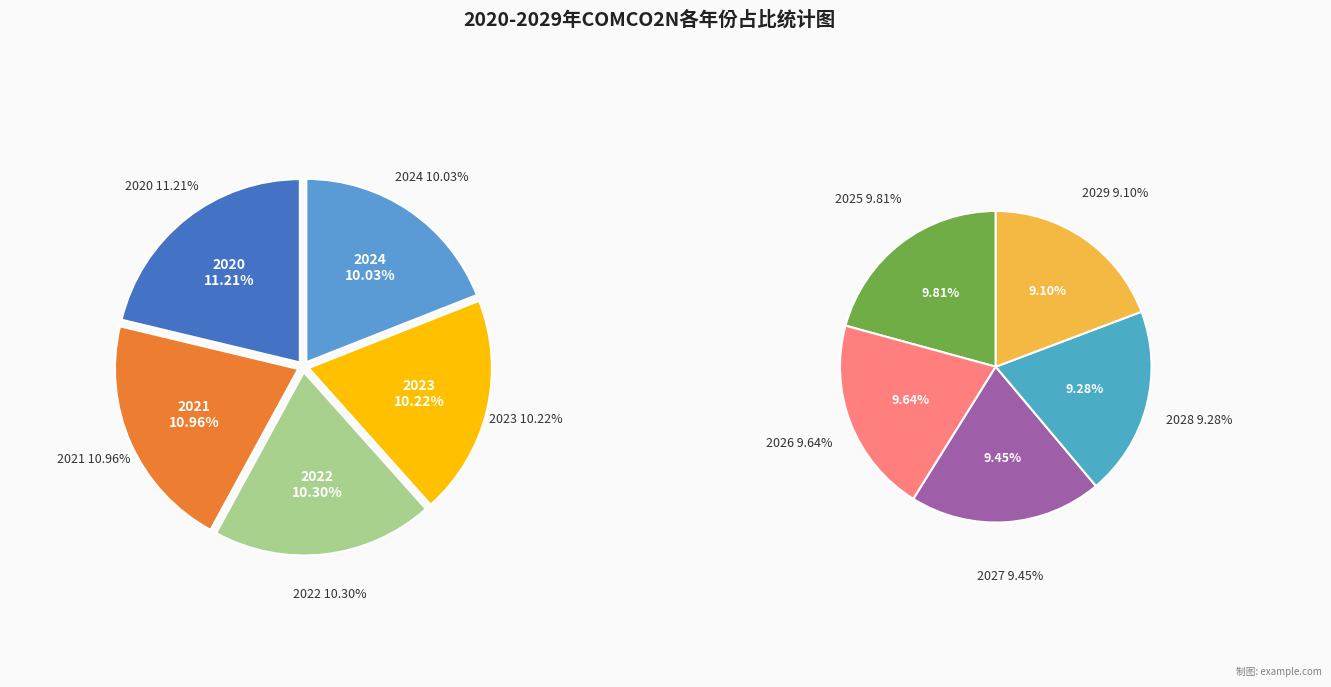

Which has a higher value, 2020 or 2021?

2020